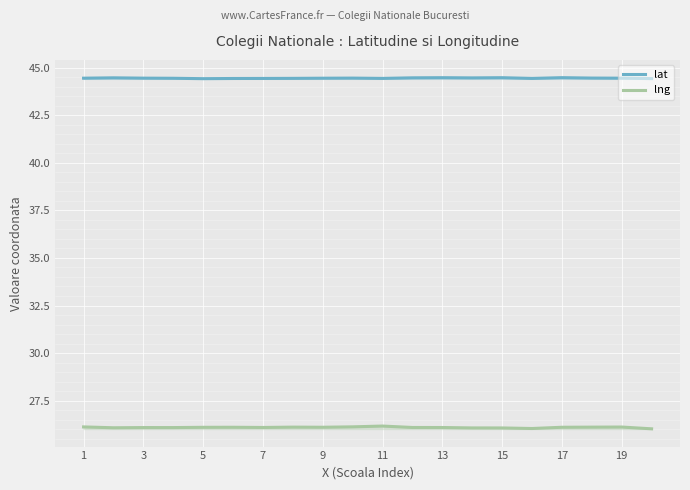

Read the lng value at 9.

26.1